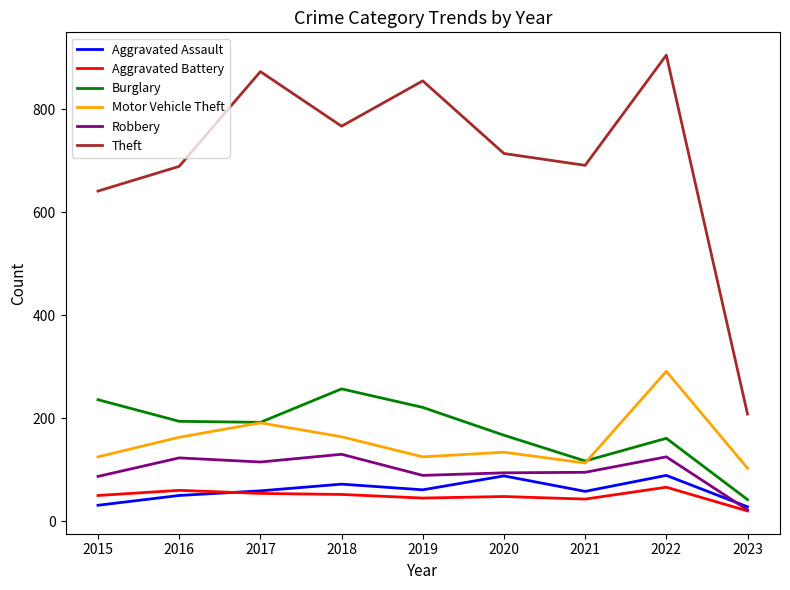

True or false: Aggravated Battery and Aggravated Assault intersect in this chart.

True